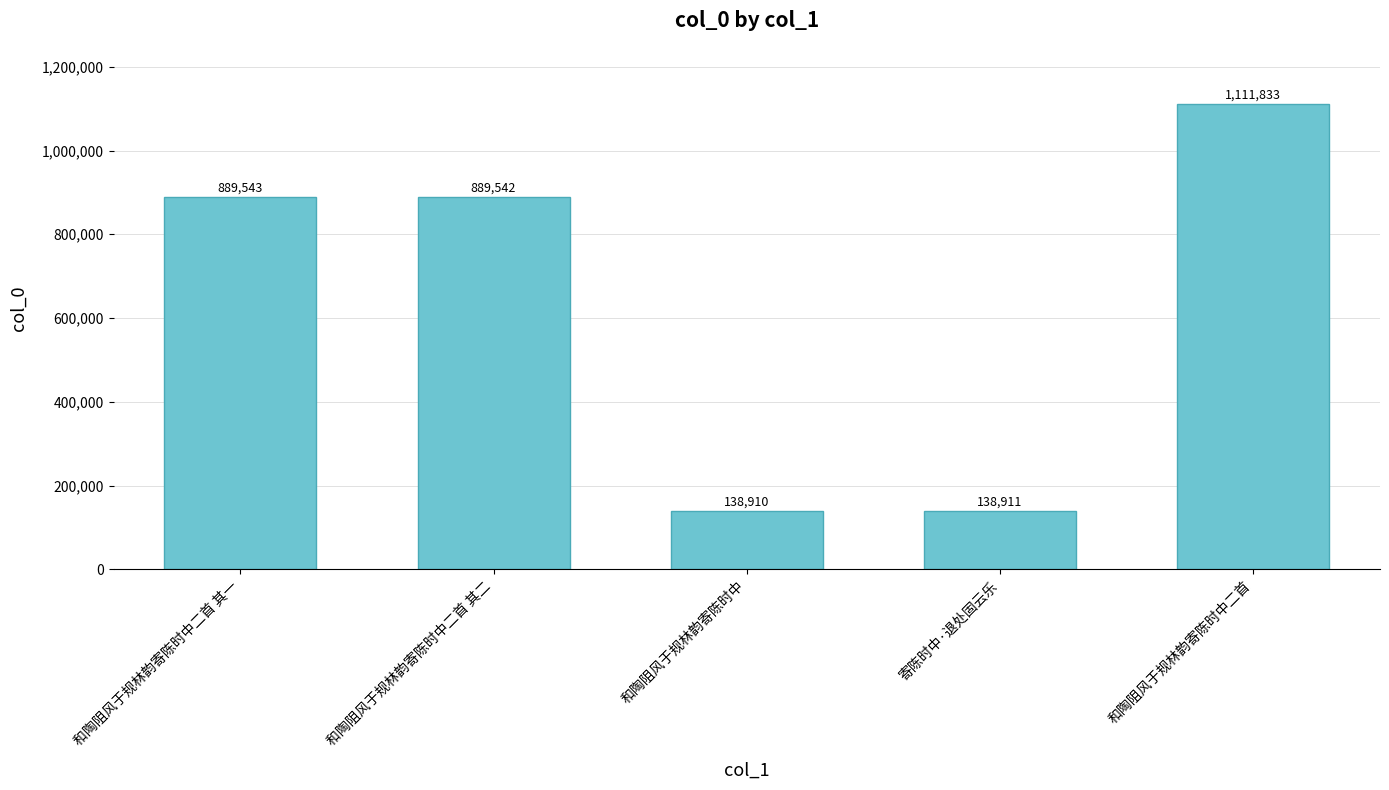

What is the smallest value displayed?

138910